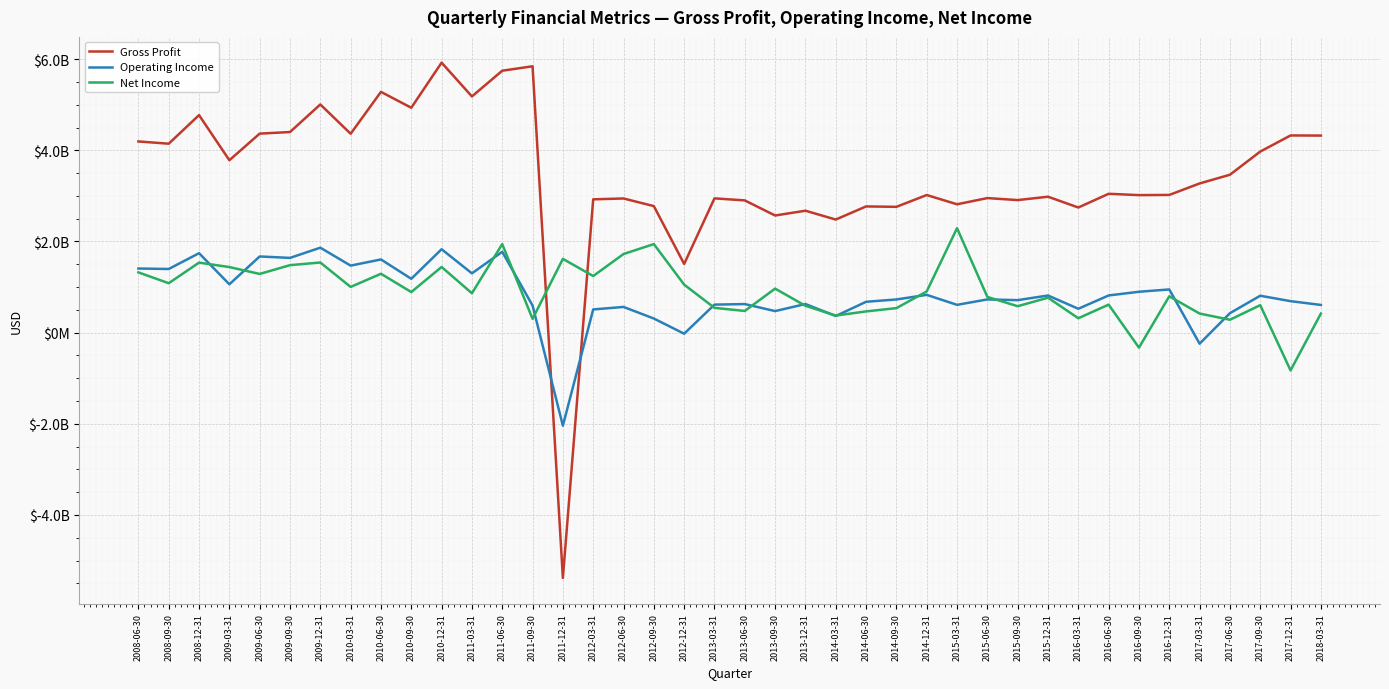

Between 2011-12-31 and 2017-12-31, which is larger?

2017-12-31